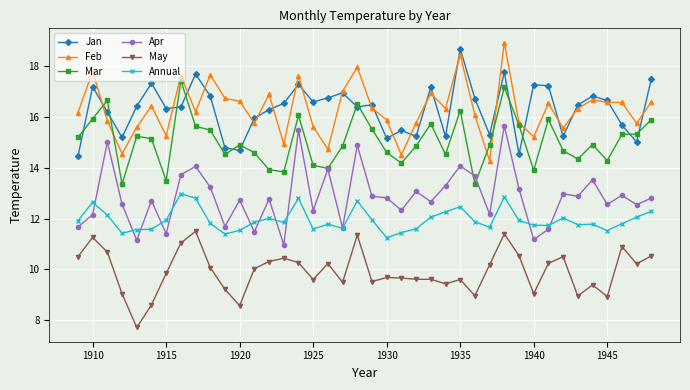

What is the value of the Apr point at the 5th from the left?

11.2